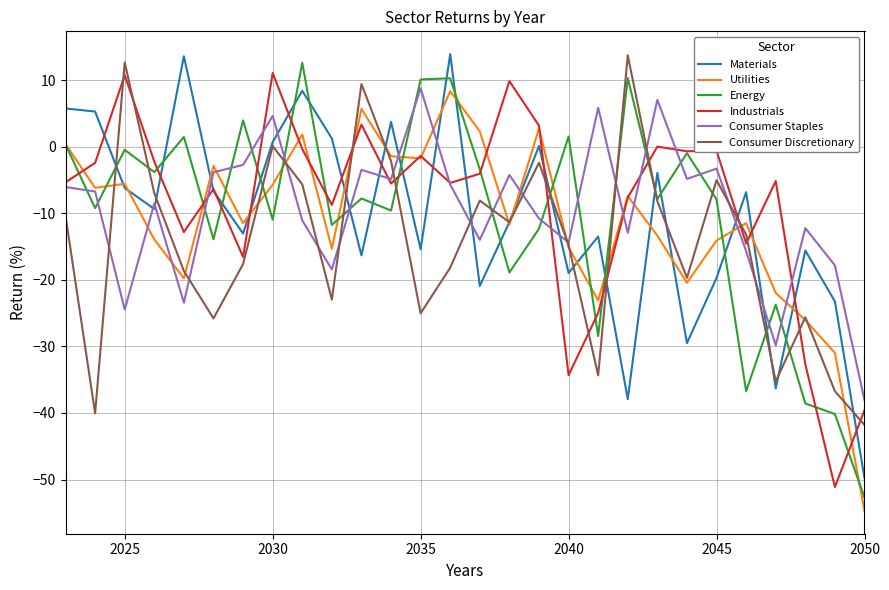

What is the minimum value shown in the chart?

-54.7